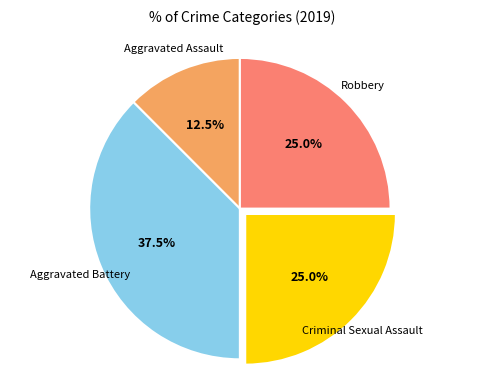

To the nearest percent, what is the average slice percentage?

25%